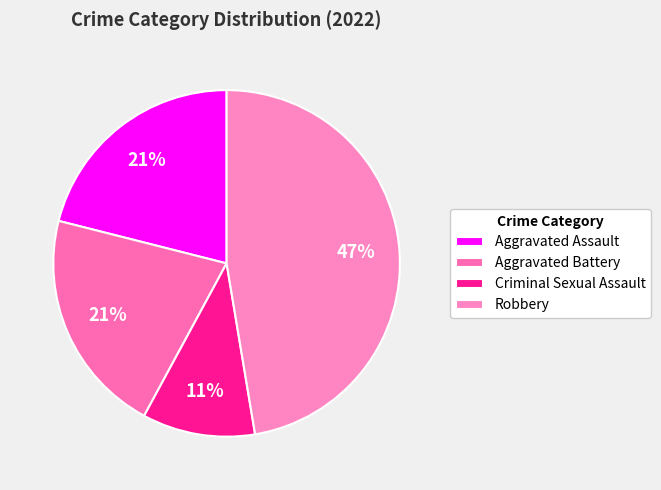

True or false: Aggravated Assault accounts for 21% of the total.

True